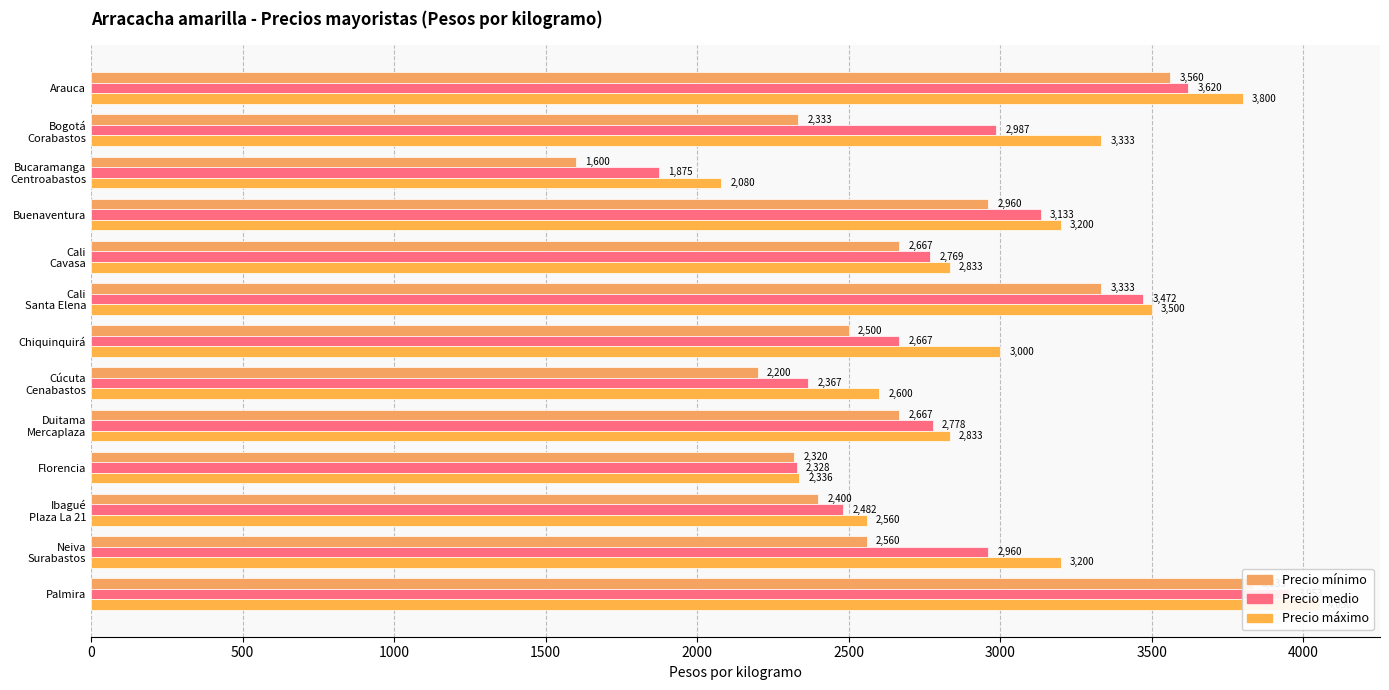

How many categories are shown in the chart?

13